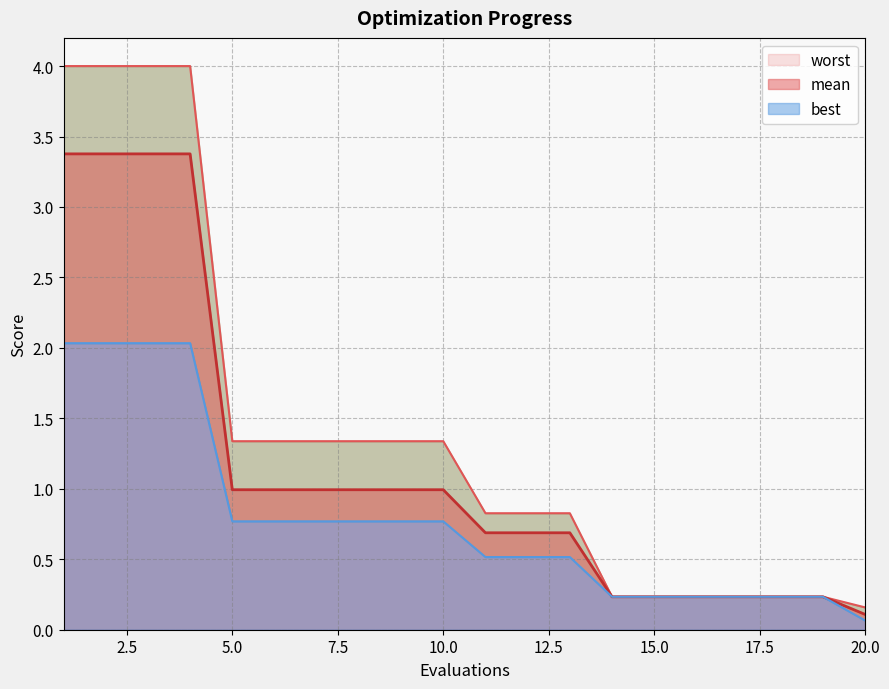

Which series changed the most between 8 and 17?

worst